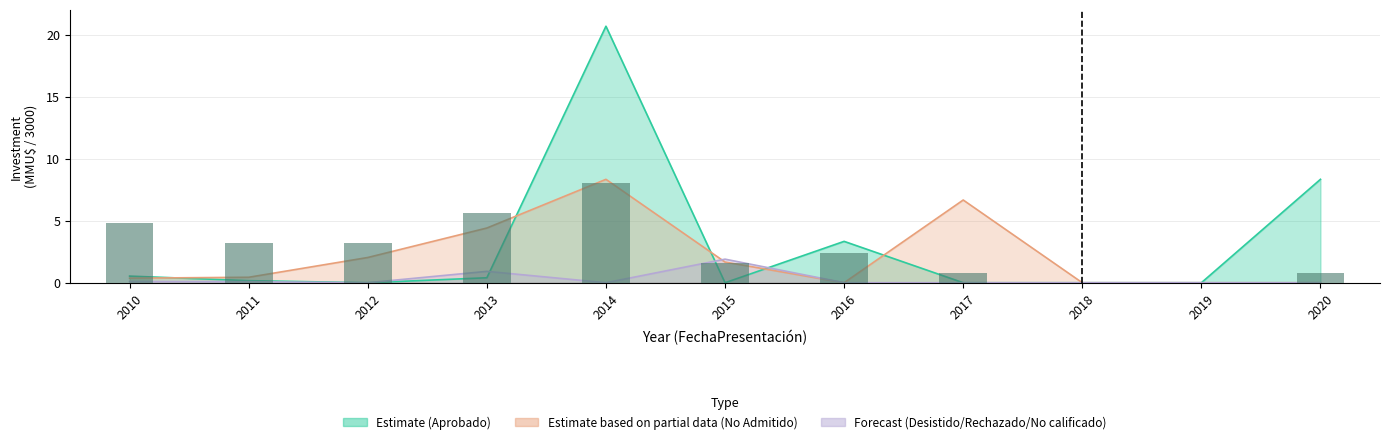

Rank the categories by value from lowest to highest.

2018, 2019, 2017, 2020, 2015, 2016, 2011, 2012, 2010, 2013, 2014